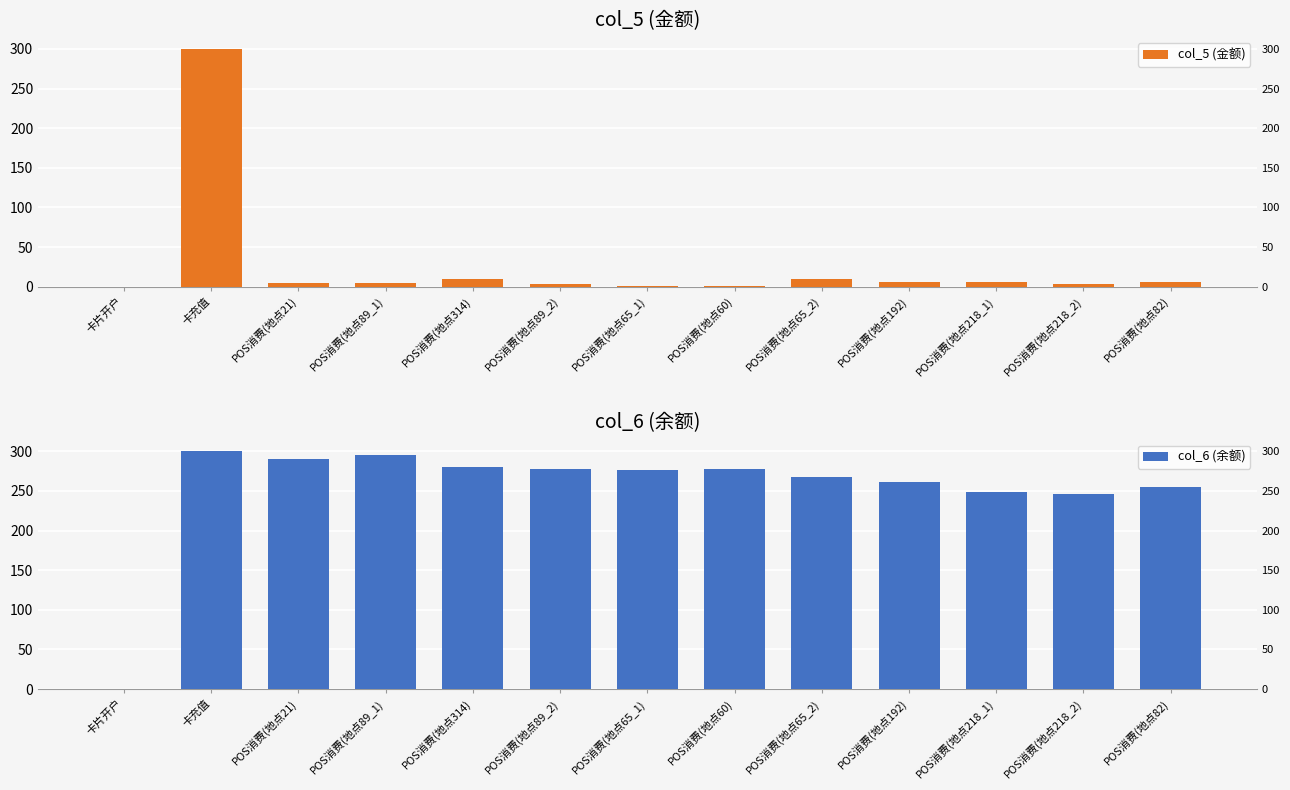

Between POS消费(地点89_1) and POS消费(地点192), which series saw the biggest shift?

col_6 (余额)